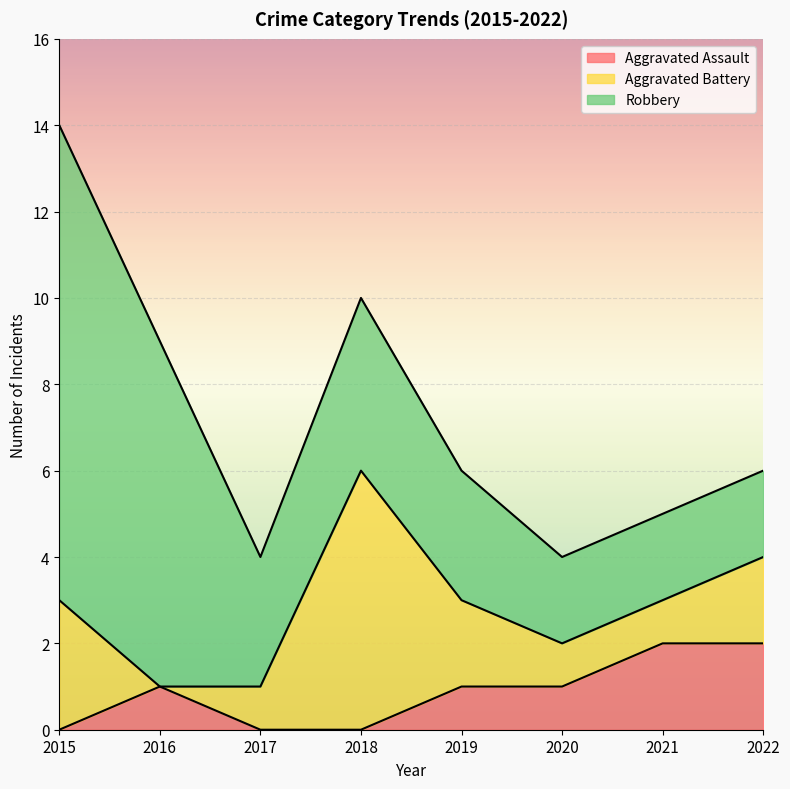

The value of Aggravated Assault at 2021 is 2. True or false?

True